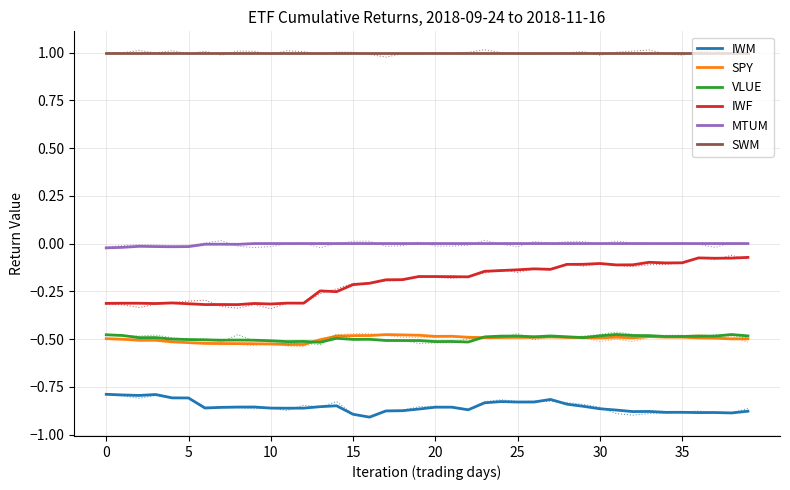

At which label does SPY reach its peak?

17